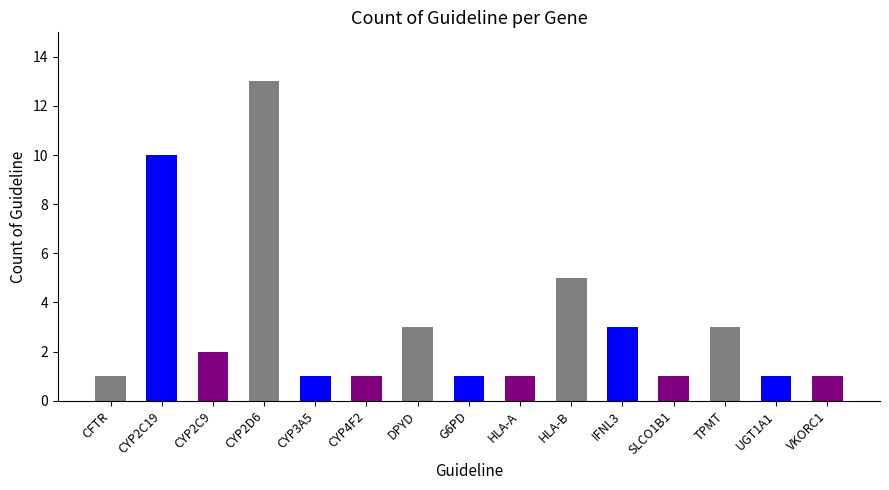

What is the difference between the maximum and minimum values?

12